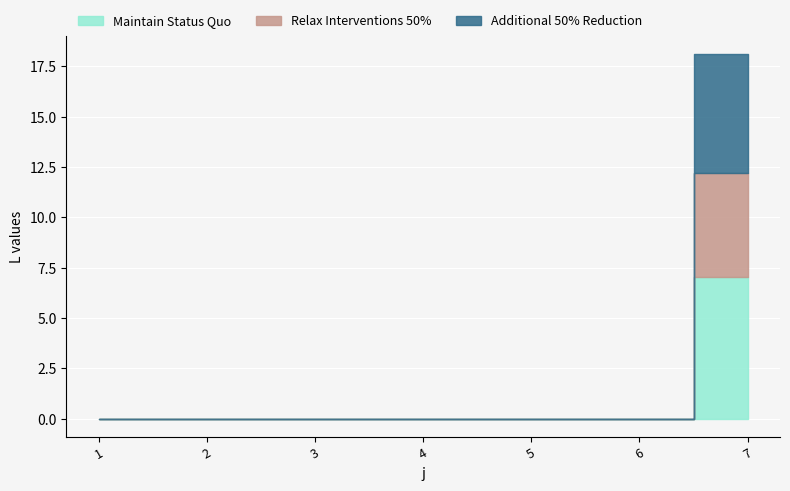

At how many categories does at least one series exceed 5?

1